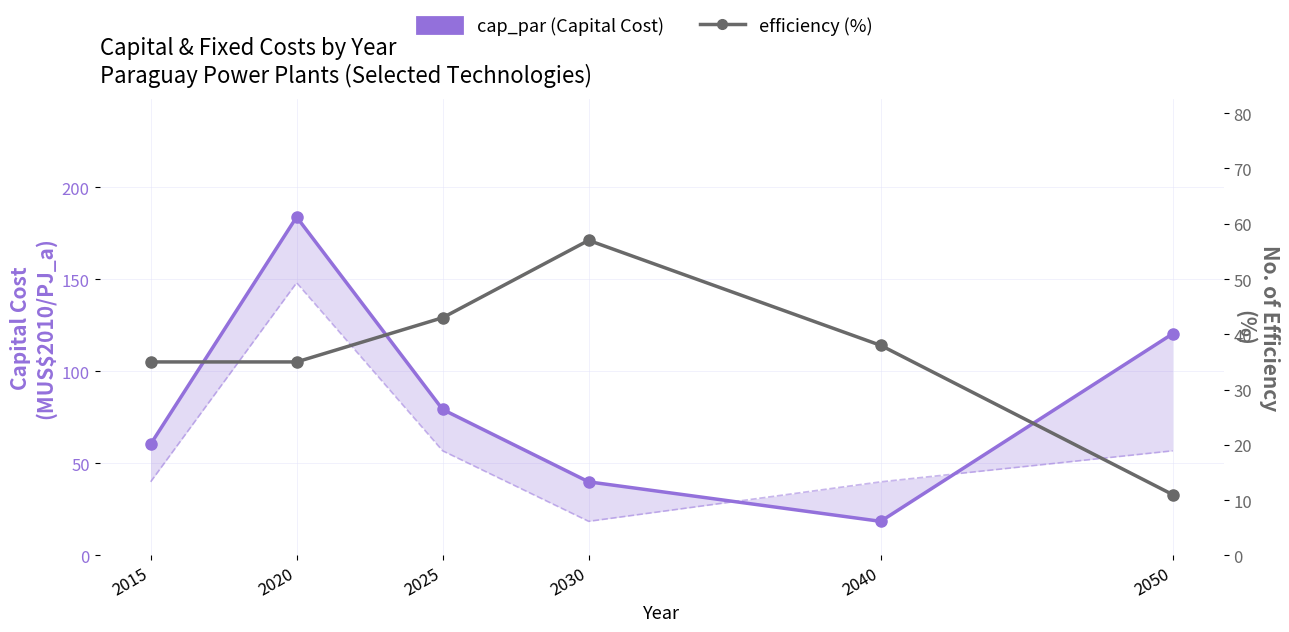

How many interior local peaks does the efficiency (%) series have?

1